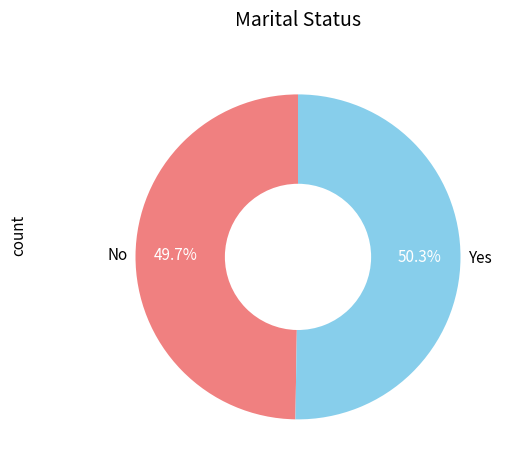

What is the smallest slice in the pie chart?

No